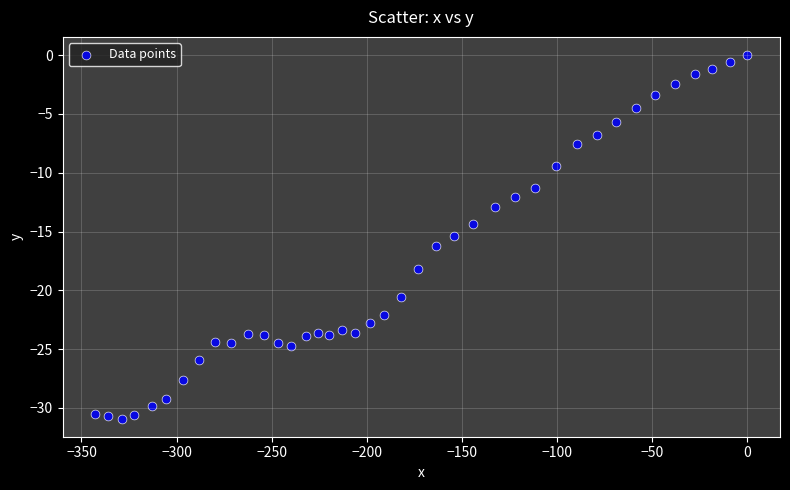

What is the range of X values (max minus min)?

342.8